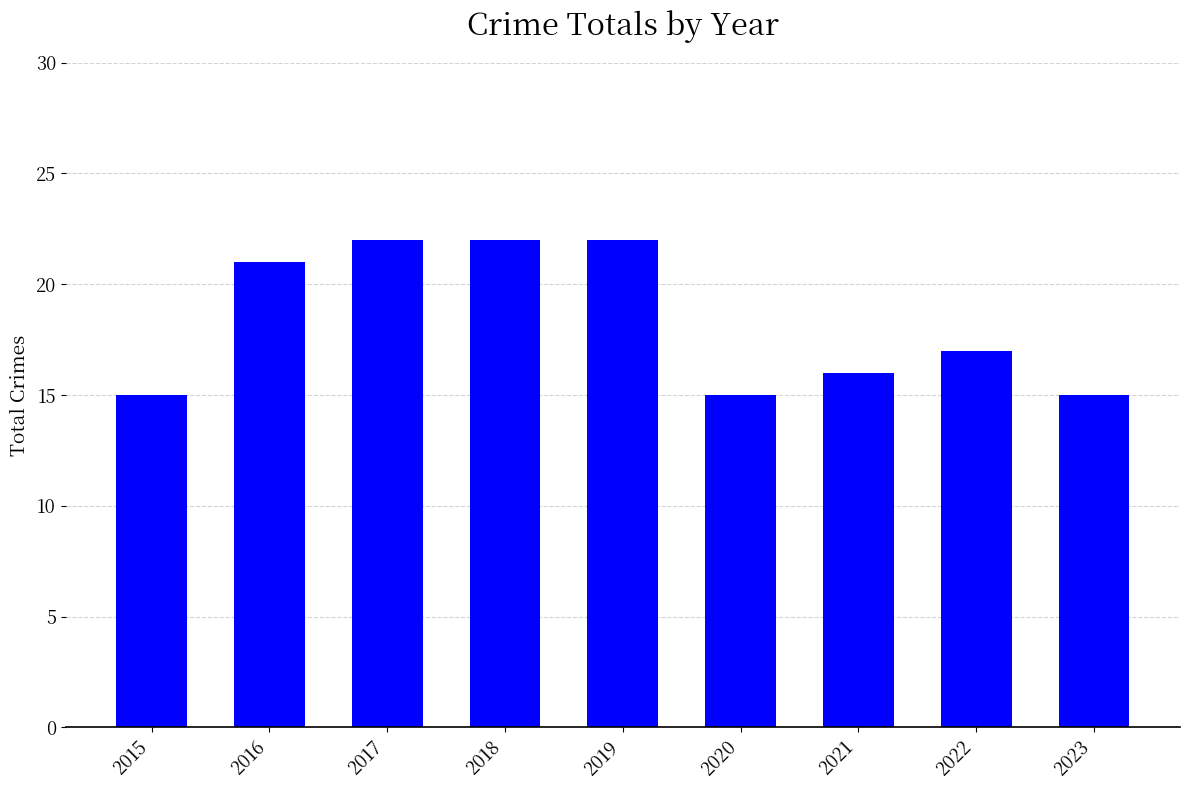

Approximately how many times larger is the value at 2015 compared to 2021?

0.9